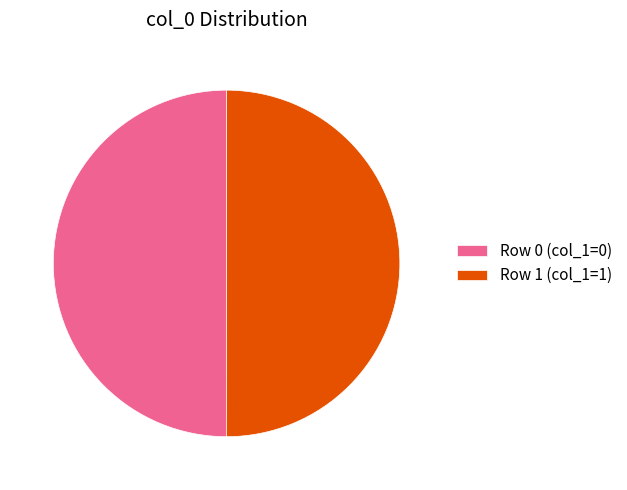

How many slices are in this pie chart?

2